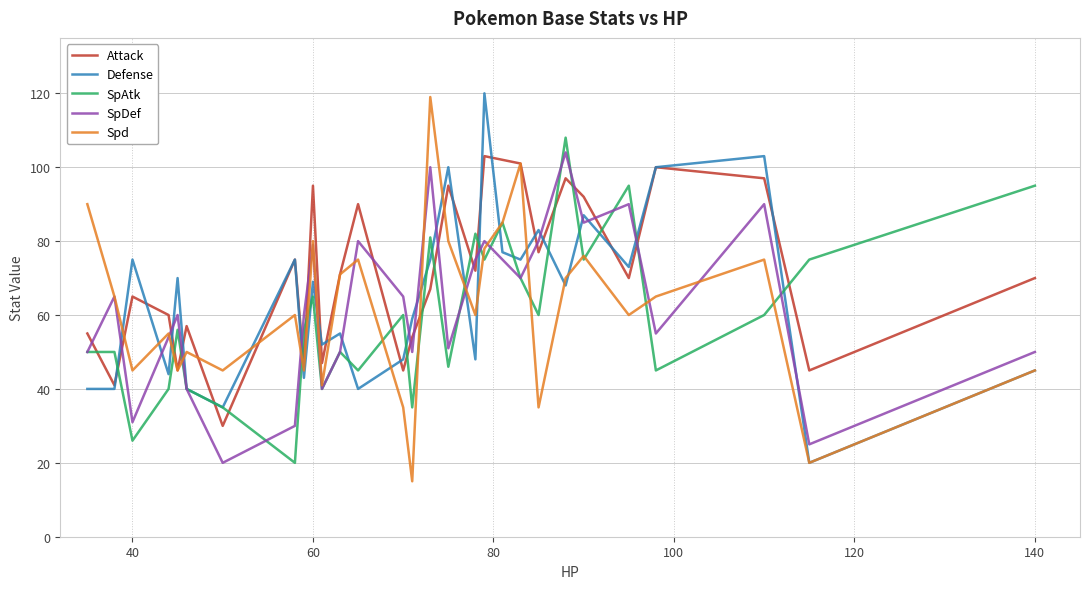

Which series has the largest total across all categories?

Attack